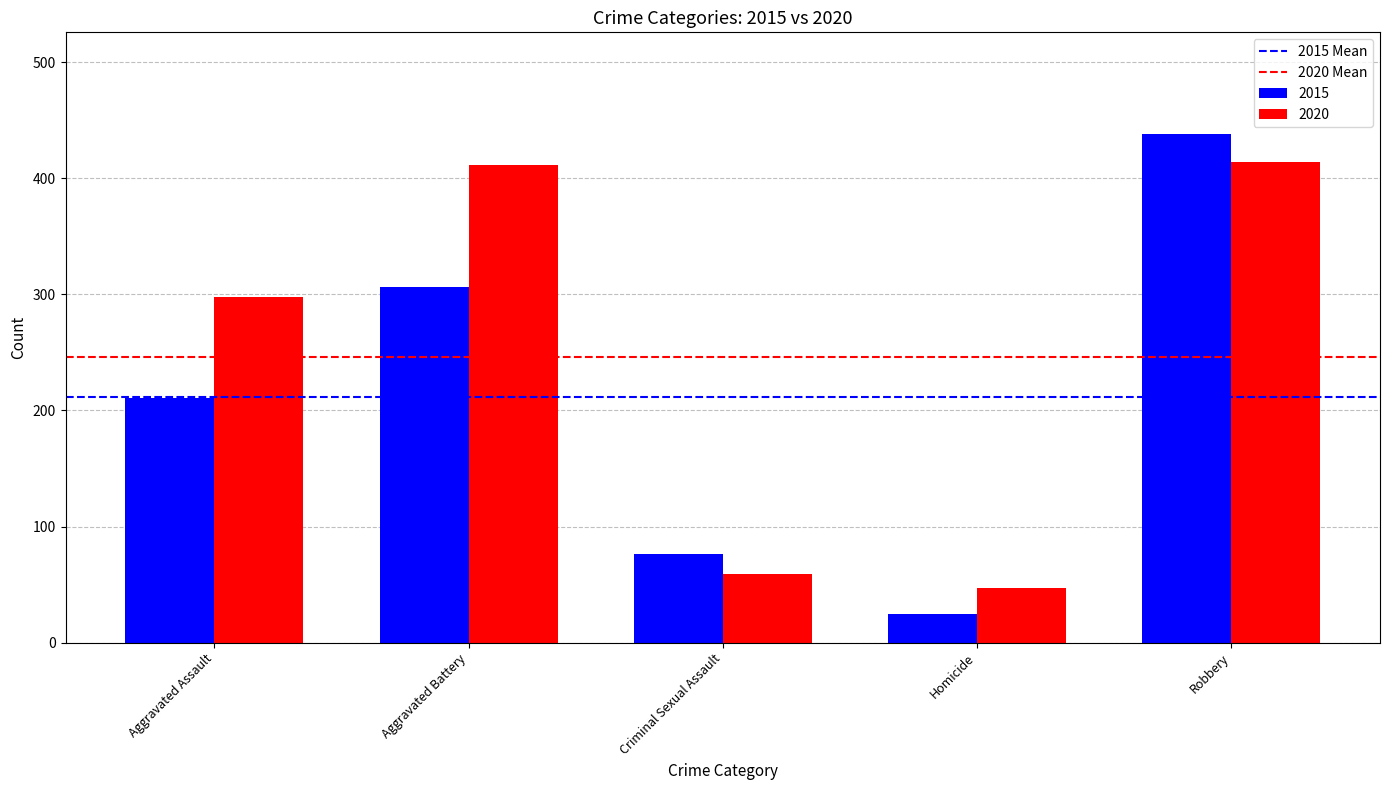

Reading left to right, list all the values displayed in this chart.

2015: Aggravated Assault=211	Aggravated Battery=306	Criminal Sexual Assault=76	Homicide=25	Robbery=438
2020: Aggravated Assault=298	Aggravated Battery=411	Criminal Sexual Assault=59	Homicide=47	Robbery=414